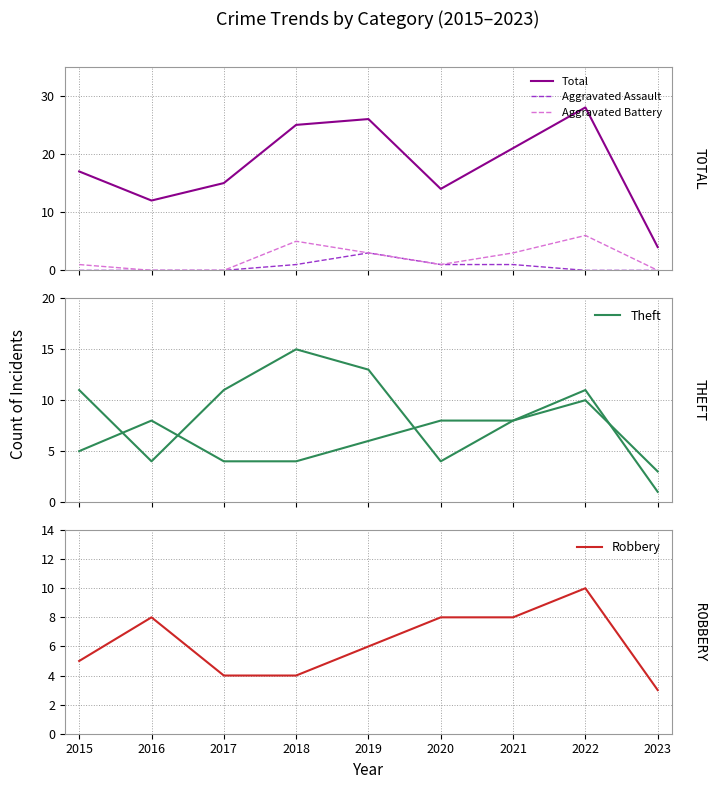

Is the value of Total at 2020 greater than the value of Aggravated Assault at 2022?

Yes